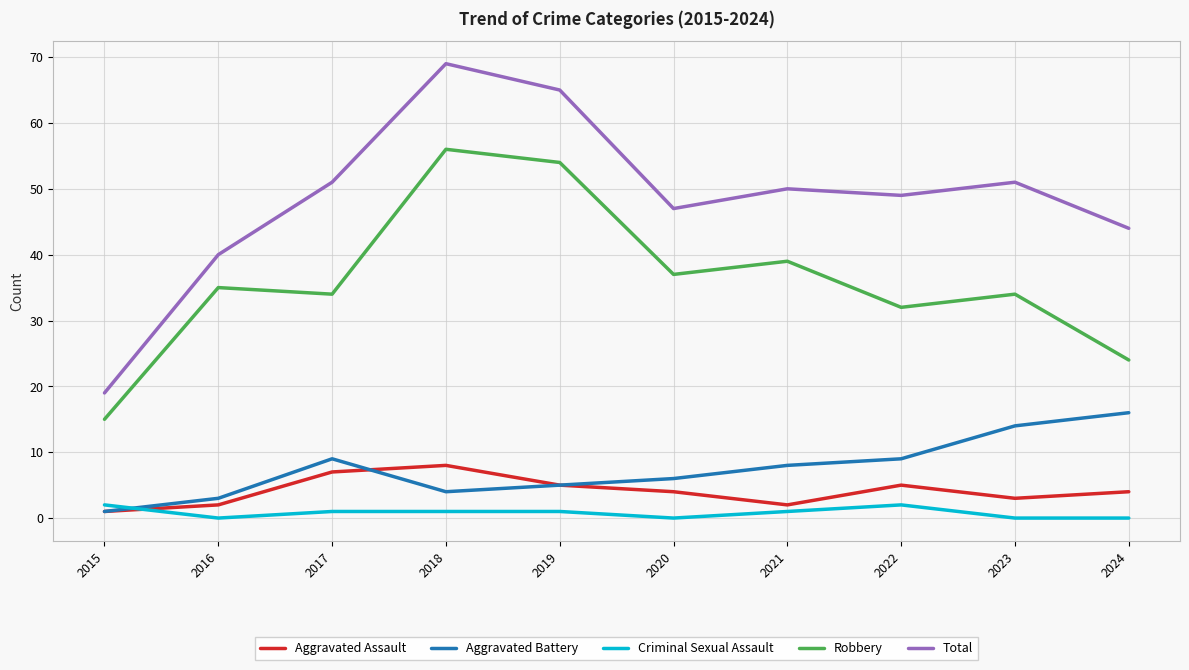

Where does the Criminal Sexual Assault series first go above 1?

2015